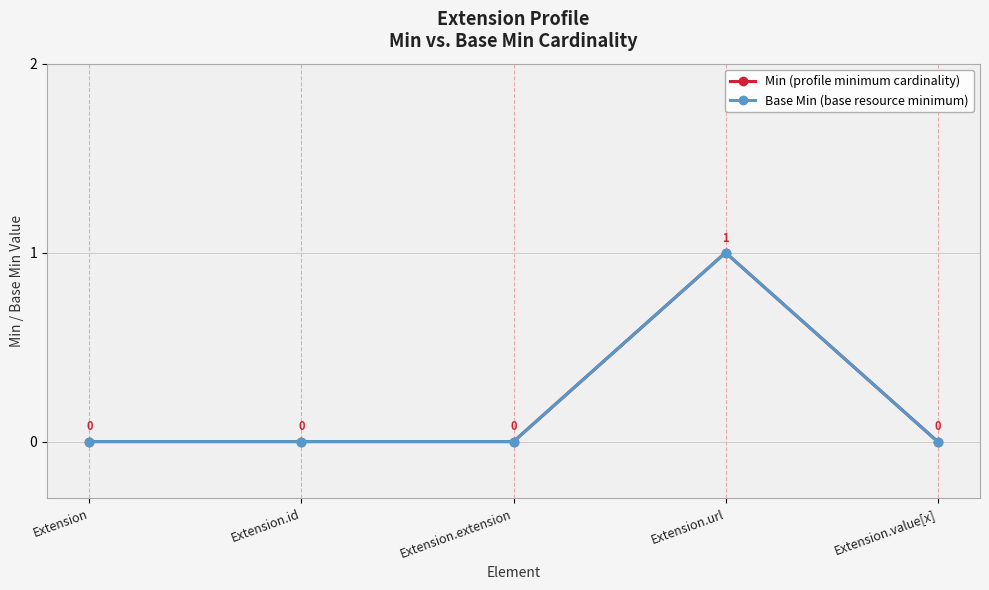

True or false: Base Min (base resource minimum) and Min (profile minimum cardinality) cross at least once.

False